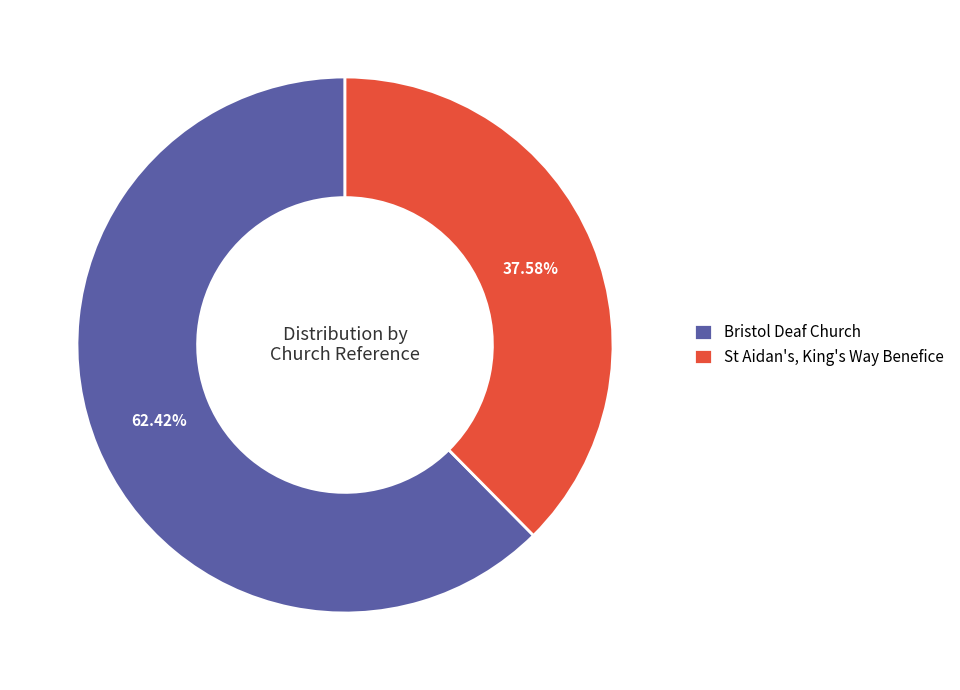

What percentage is NOT represented by Bristol Deaf Church?

37.6%